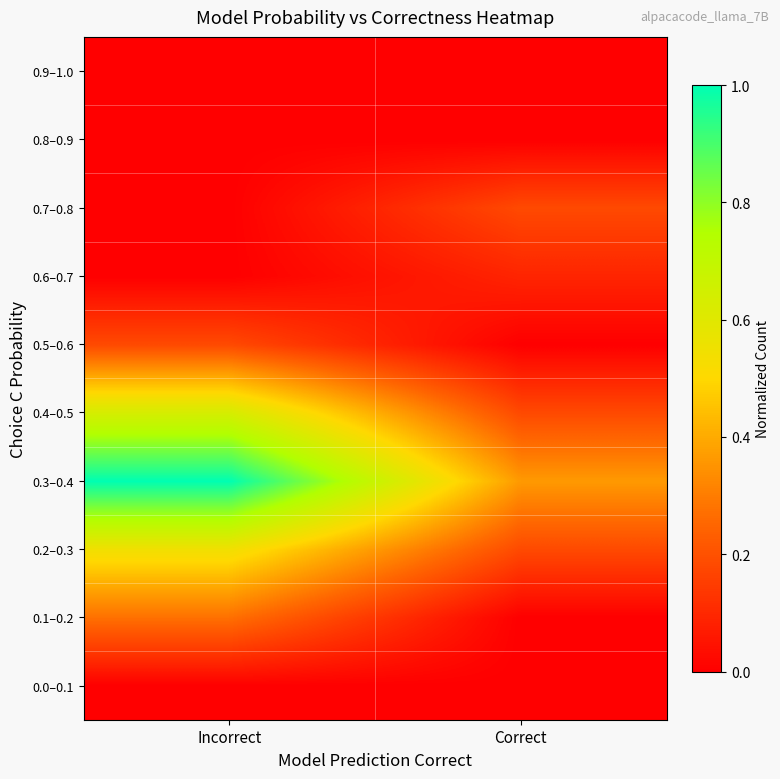

How many categories are shown in the chart?

2